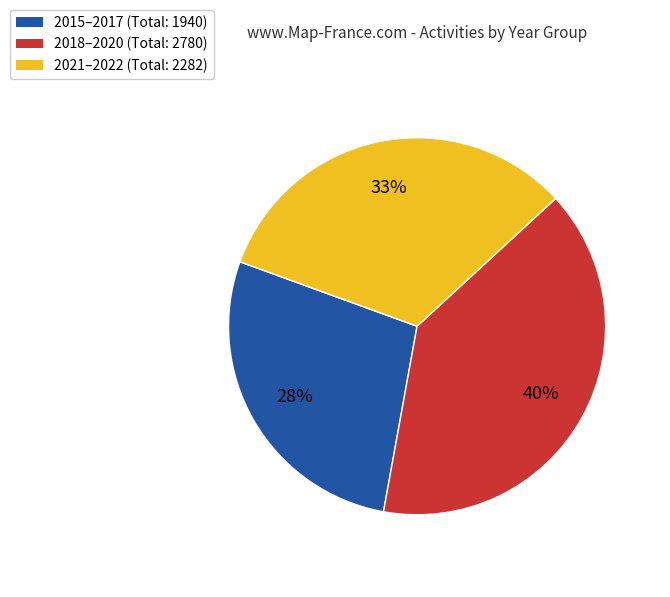

Is the sum of 2018–2020 (Total: 2780) and 2015–2017 (Total: 1940) greater than half?

Yes